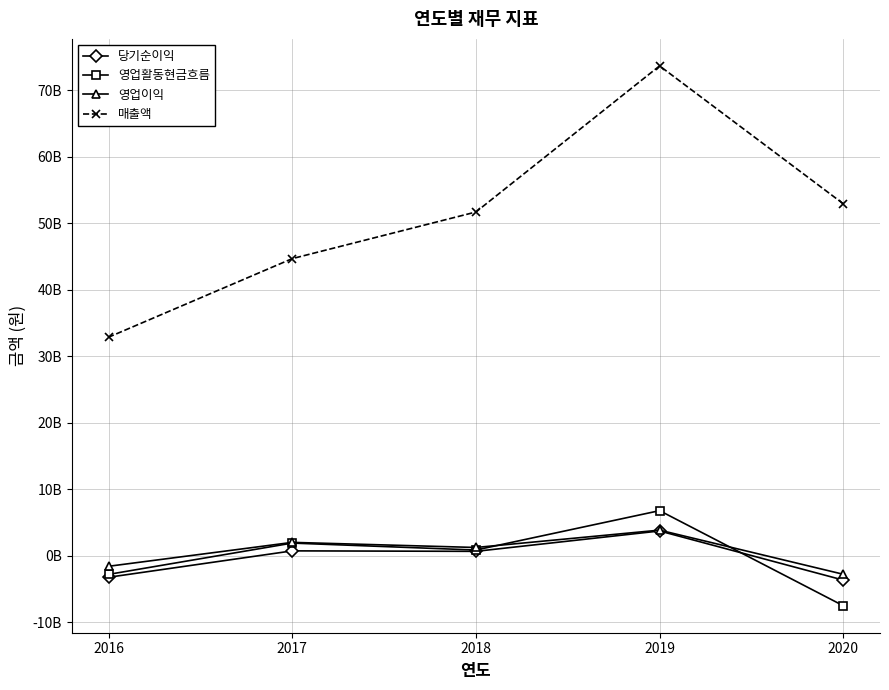

Which series has the largest range (max minus min)?

매출액